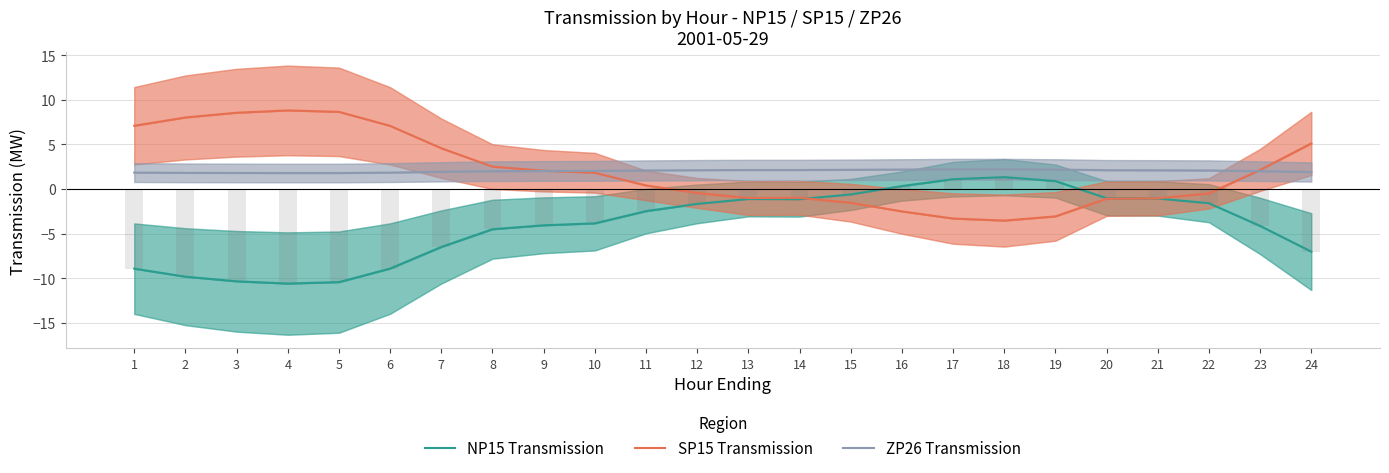

How many groups of bars are there?

24